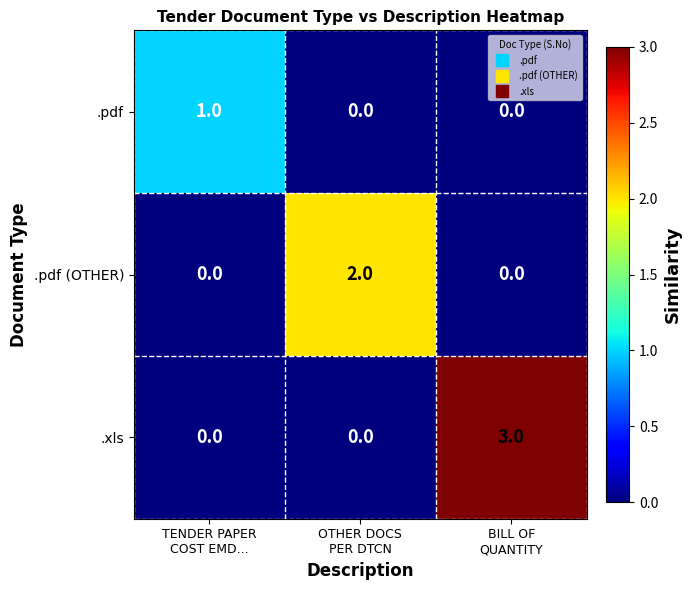

What is the sum of all .xls values?

3